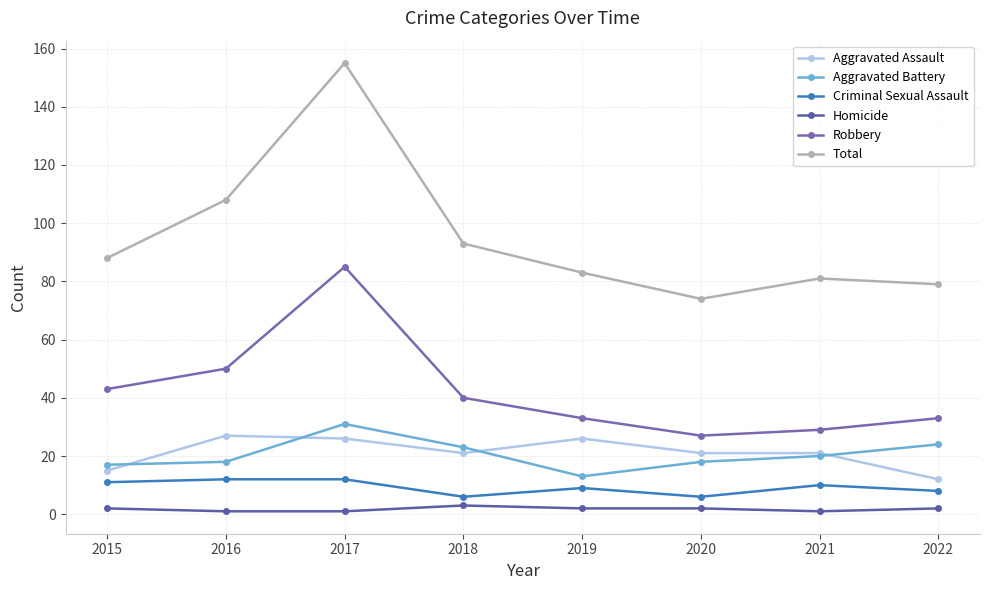

Read the Criminal Sexual Assault value at 2020.

6